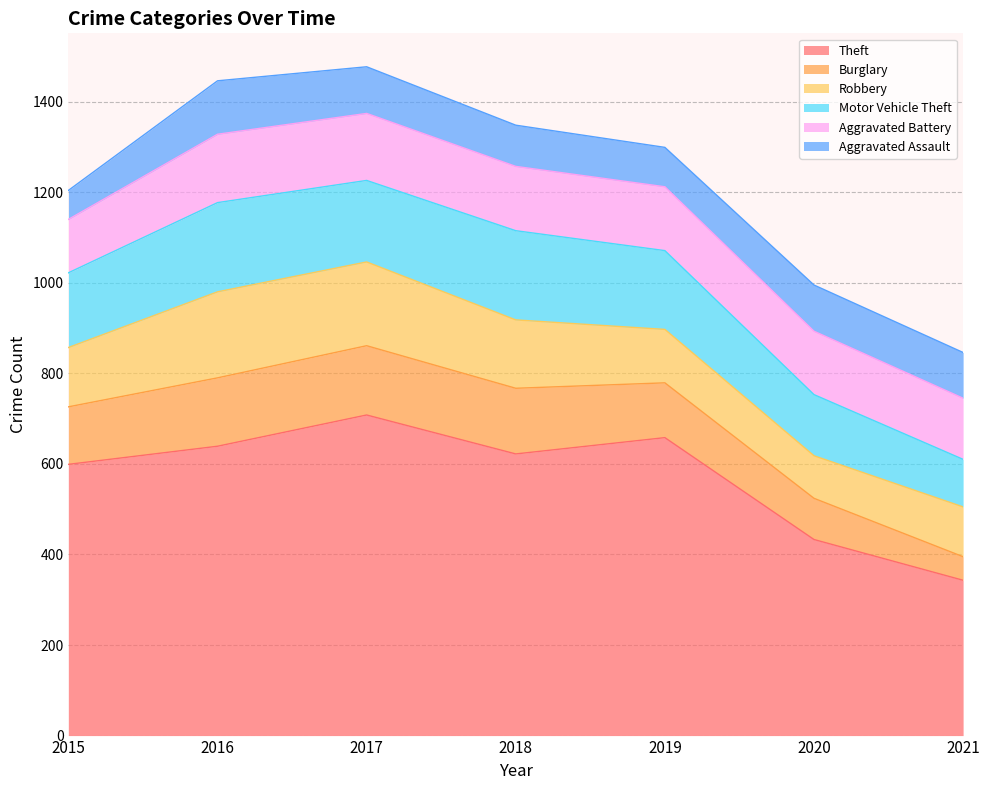

What is the difference between the Aggravated Battery values at 2016 and 2021?

16